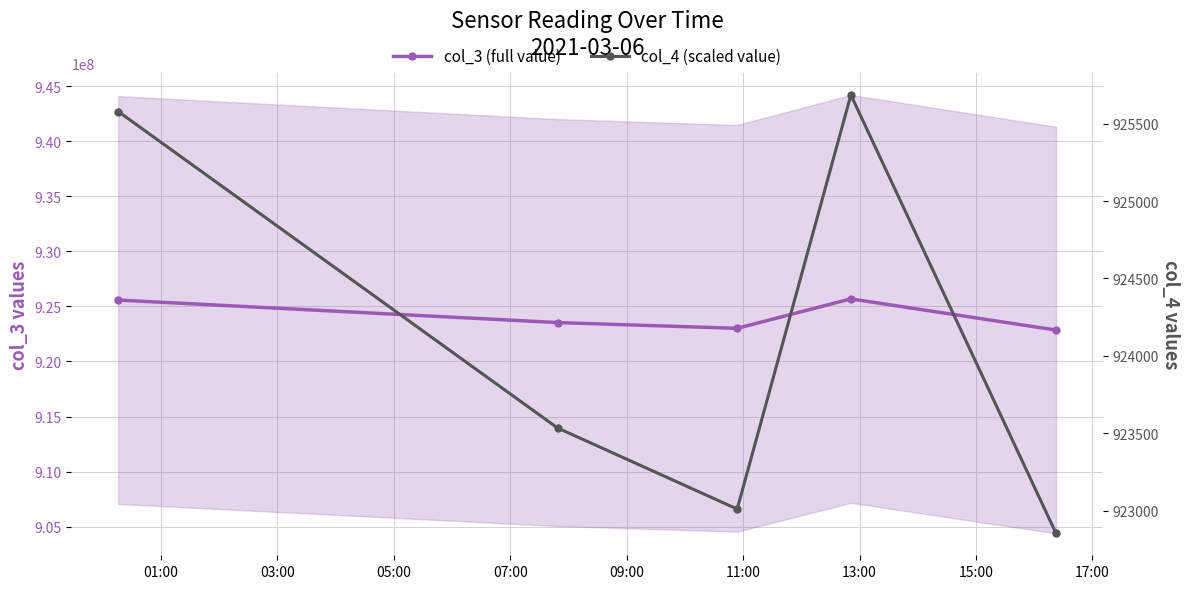

What is the sum of all col_4 (scaled value) values?

4620660